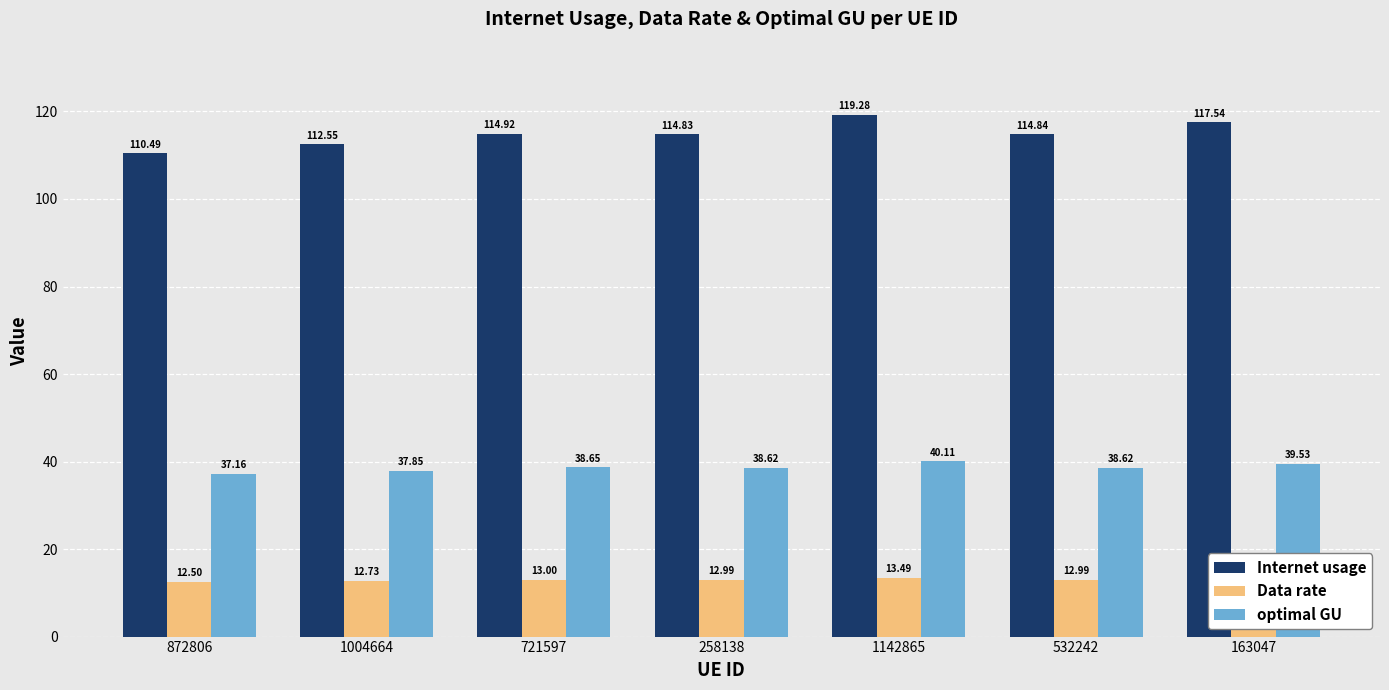

What is the difference between the maximum and minimum values in the Internet usage series?

8.8